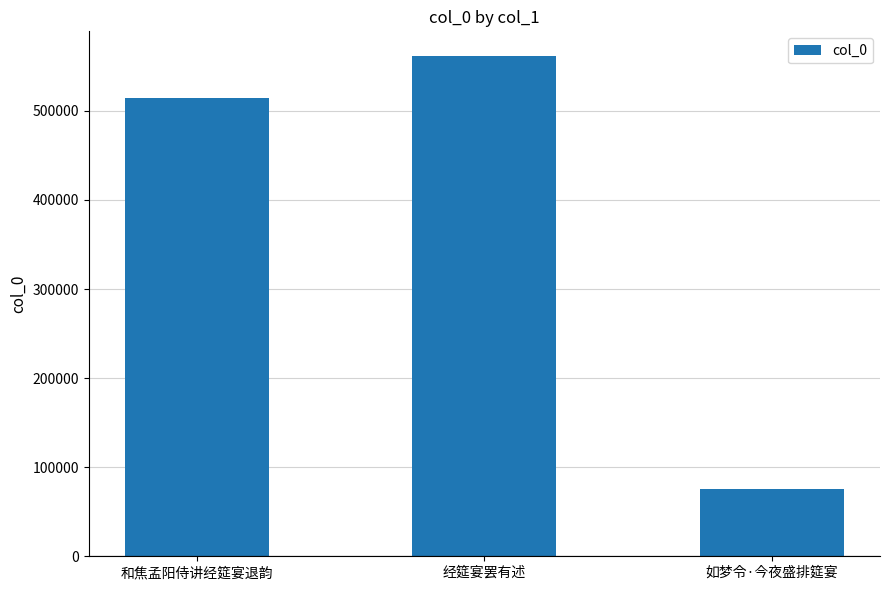

What is the average value?

383795